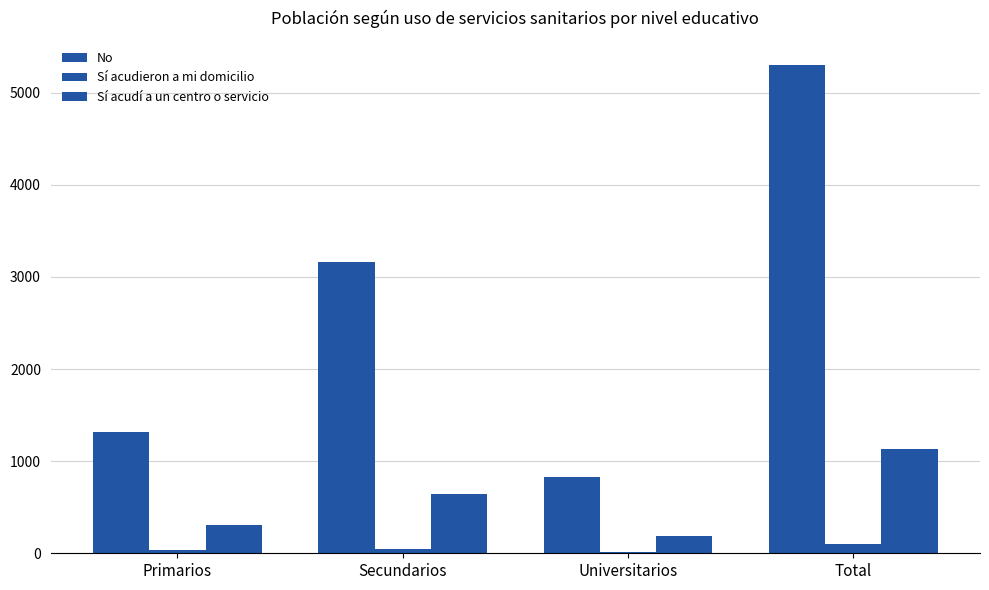

What is the approximate value of No at Total?

5296